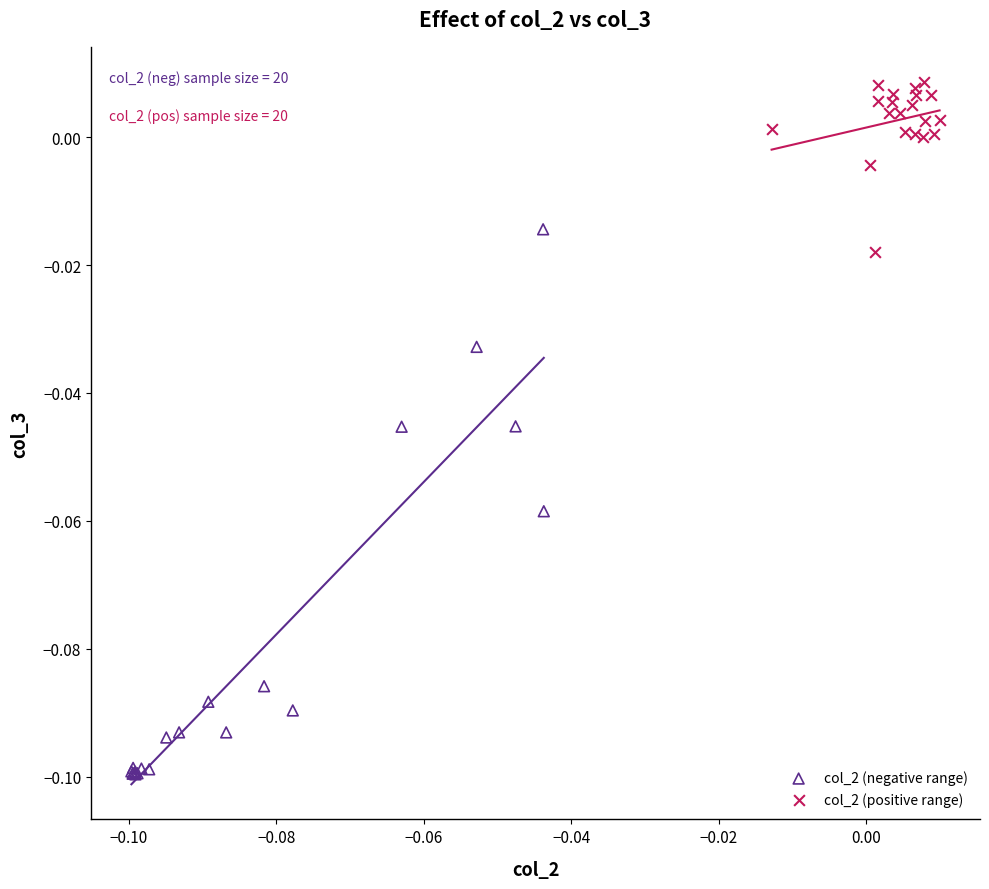

Which series contains the lowest Y value?

col_2 (negative range)